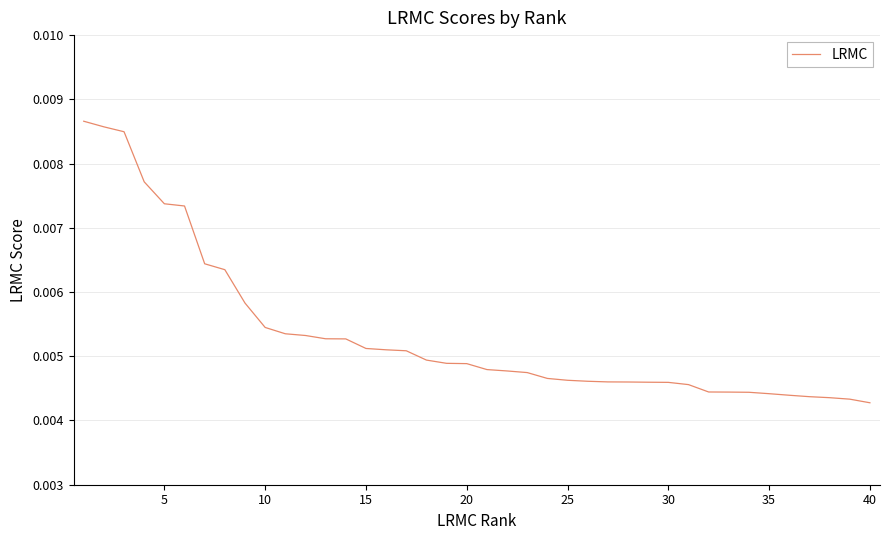

How many lines are shown in the chart?

1